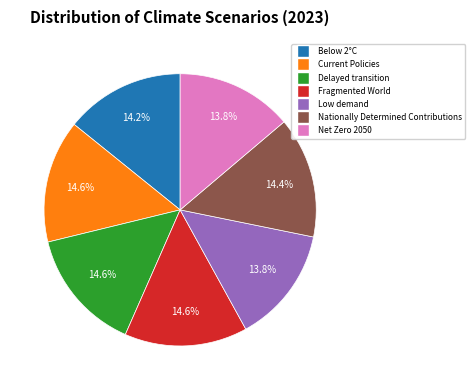

To the nearest percent, what is the difference between the largest and smallest slice percentages?

1%